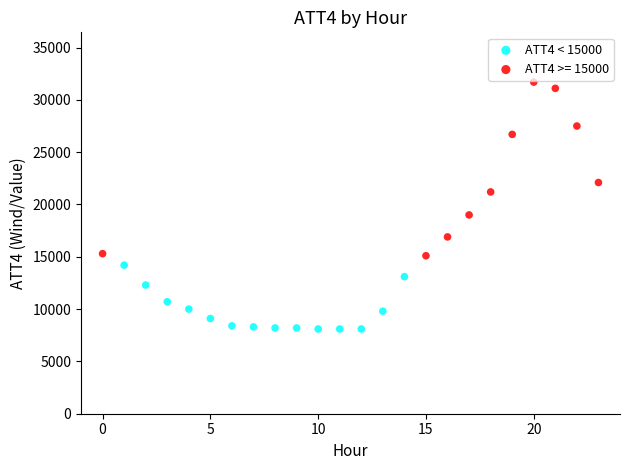

Which series contains the lowest Y value?

ATT4 < 15000